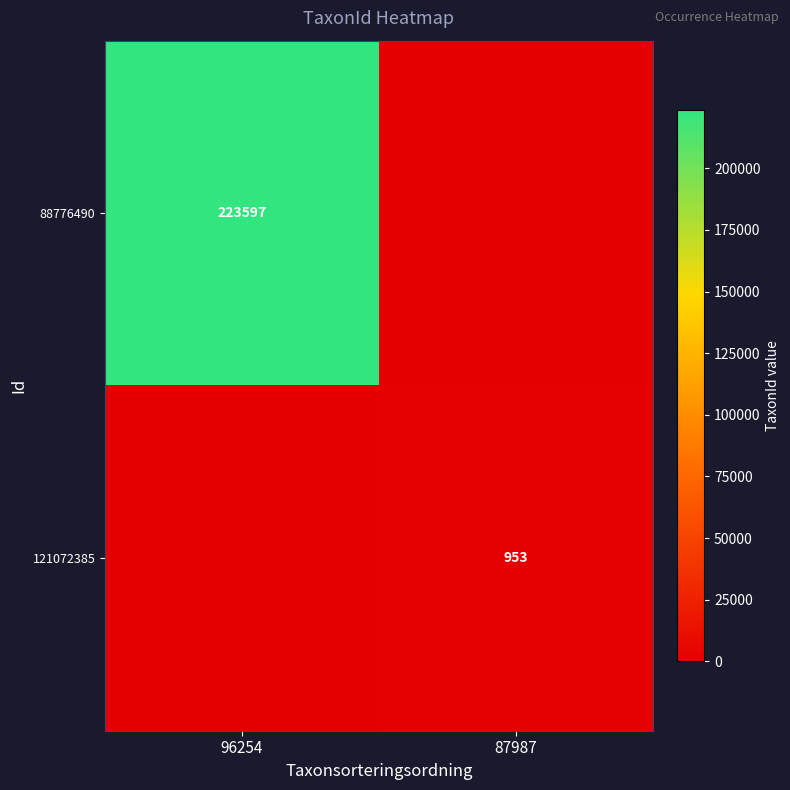

Which has a higher value, 87987 or 96254?

96254